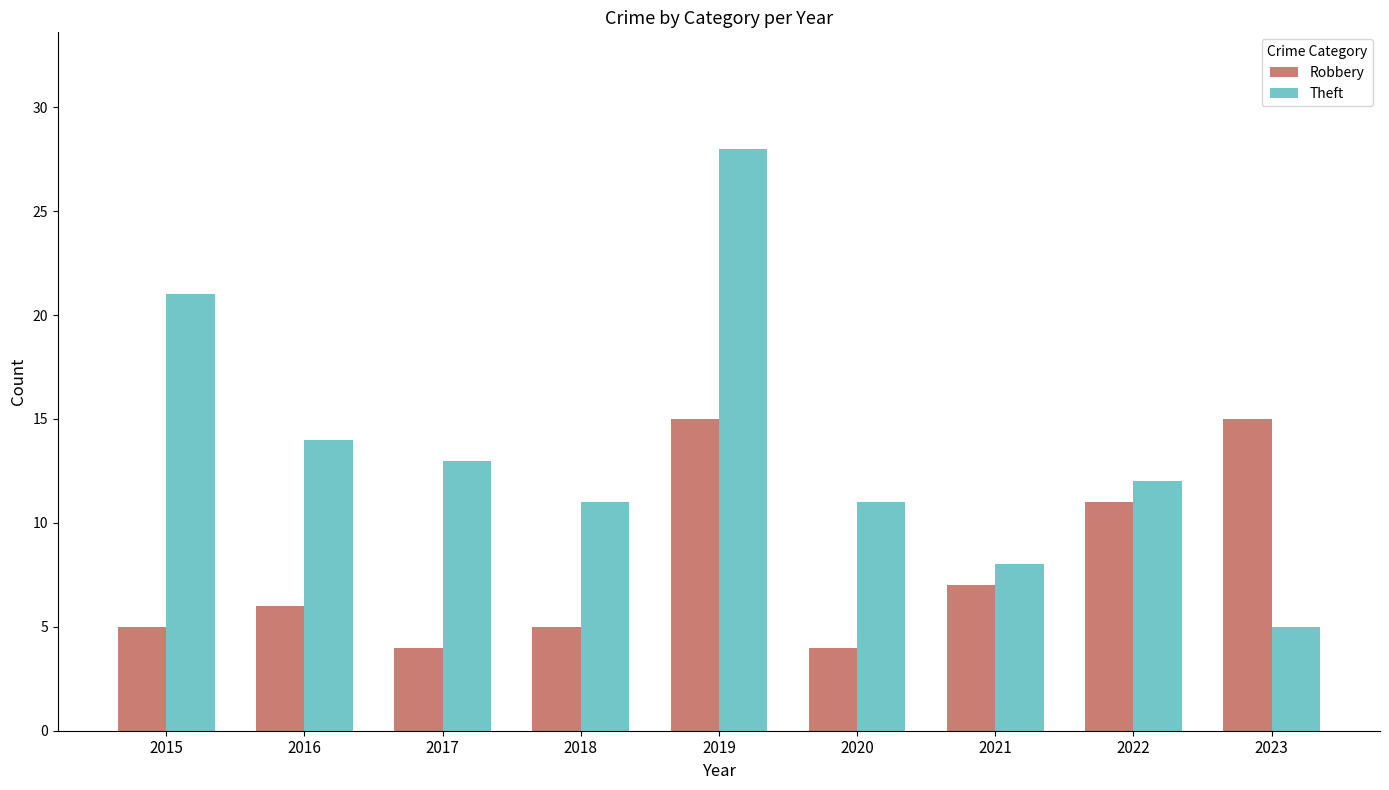

Reading right to left, extract all data points from this chart.

Robbery: 2023=15	2022=11	2021=7	2020=4	2019=15	2018=5	2017=4	2016=6	2015=5
Theft: 2023=5	2022=12	2021=8	2020=11	2019=28	2018=11	2017=13	2016=14	2015=21